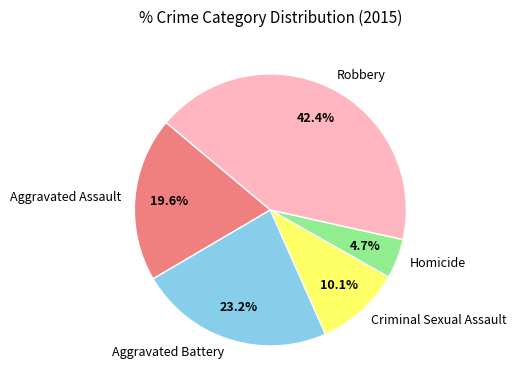

How many slices are in this pie chart?

5